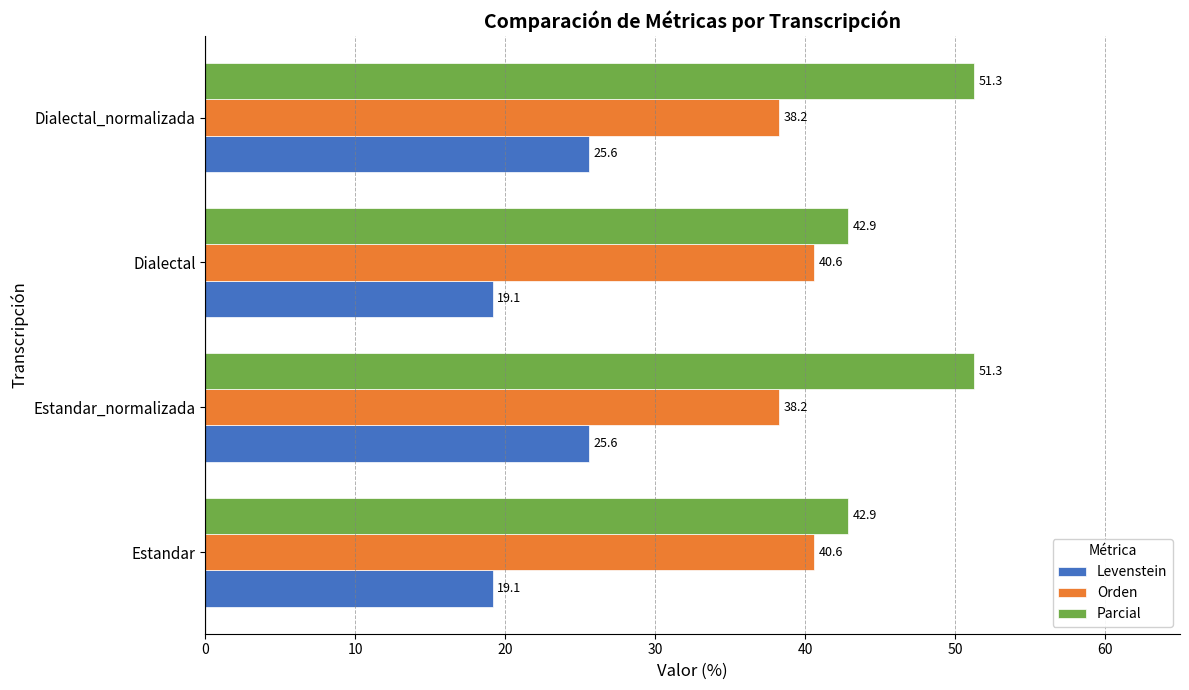

What is the maximum value for Levenstein?

25.6